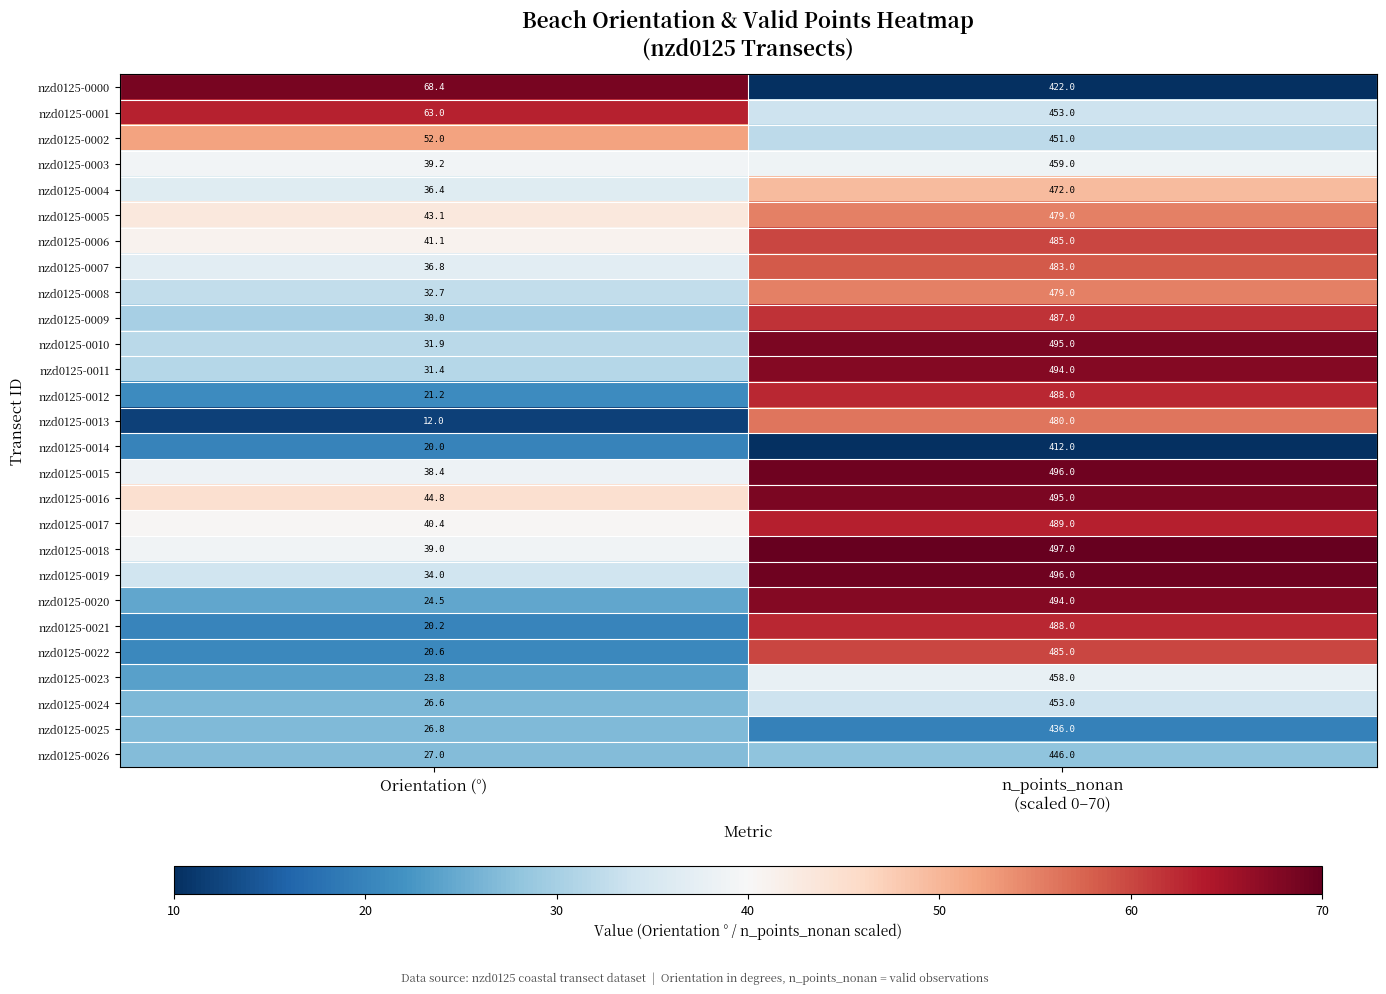

At which label is nzd0125-0017 closest to 264?

Orientation (°)